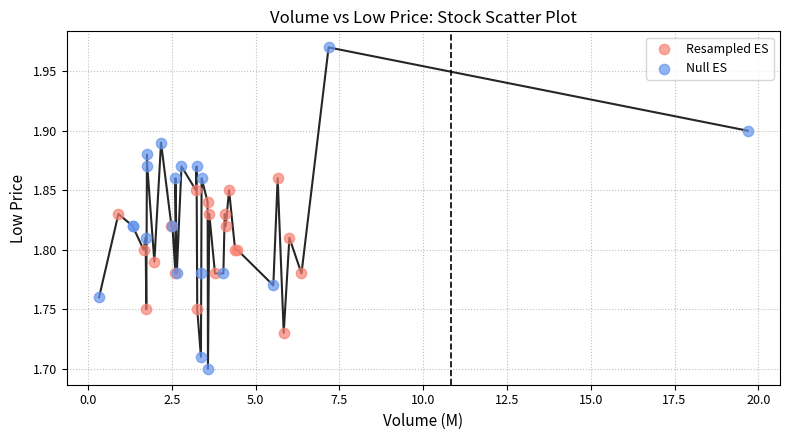

Which series reaches the minimum Y coordinate?

Null ES